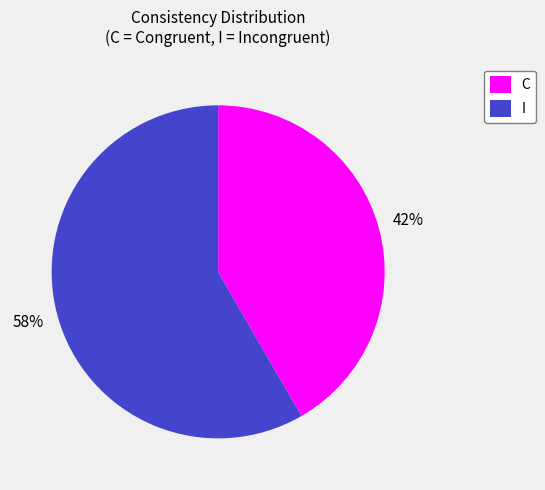

Is the sum of C and I greater than half?

Yes